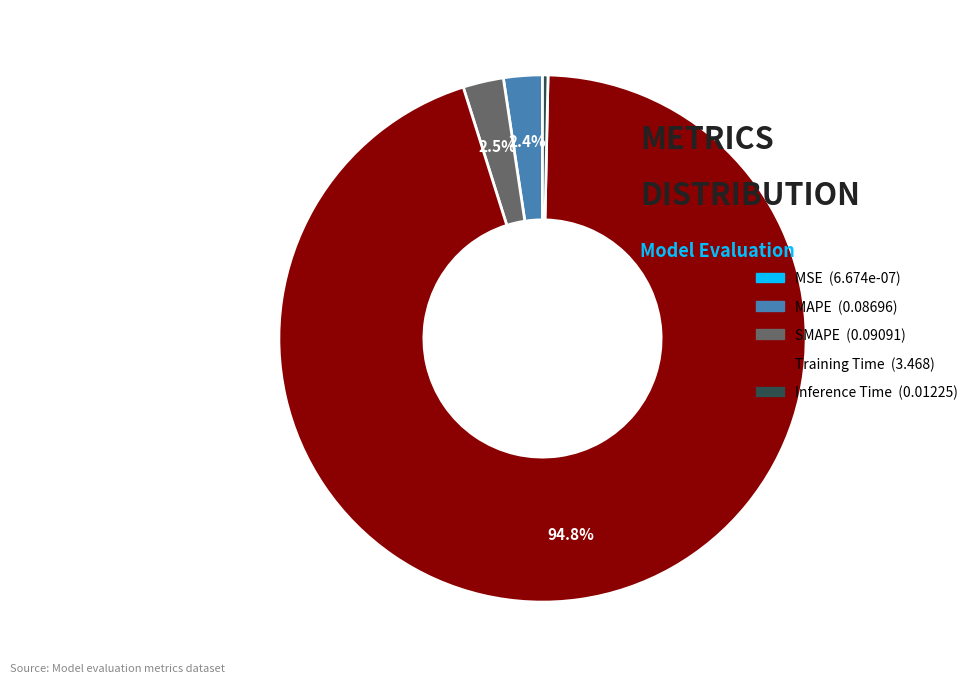

Between Training Time (3.468) and SMAPE (0.09091), which is larger?

Training Time (3.468)